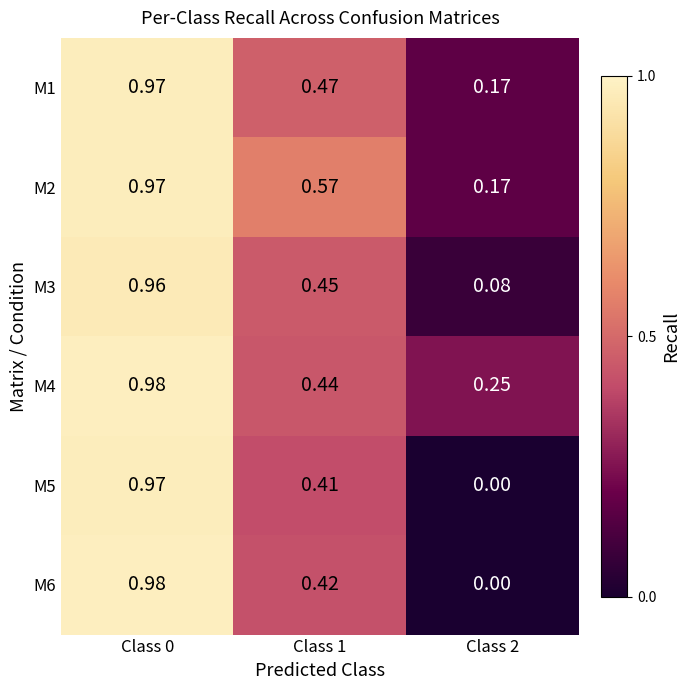

Is the value of M3 at Class 1 greater than the value of M1 at Class 1?

No